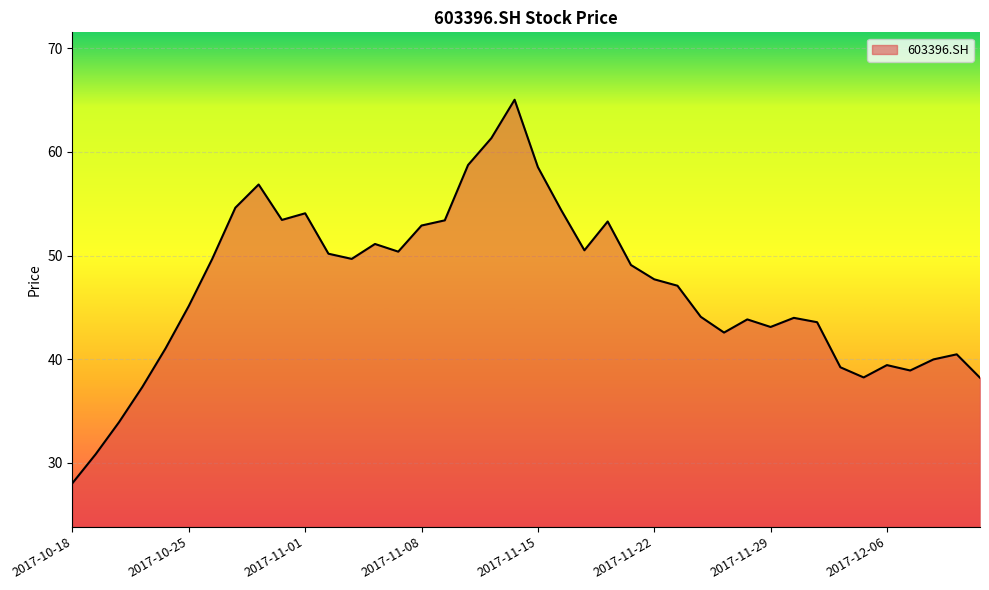

What is the maximum value shown in the chart?

65.0